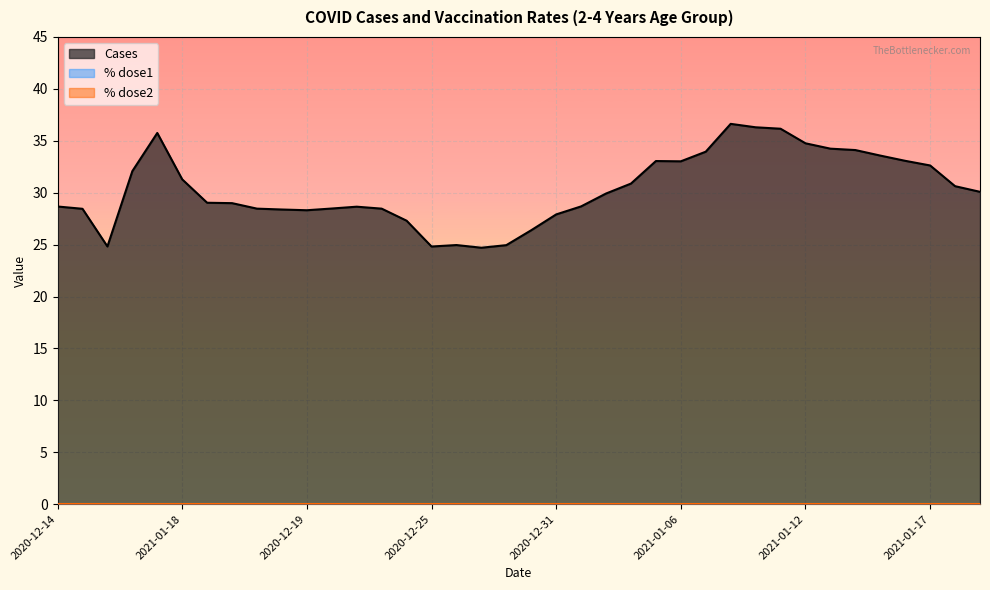

Is it true that Cases equals 28.5 at 2020-12-17?

True